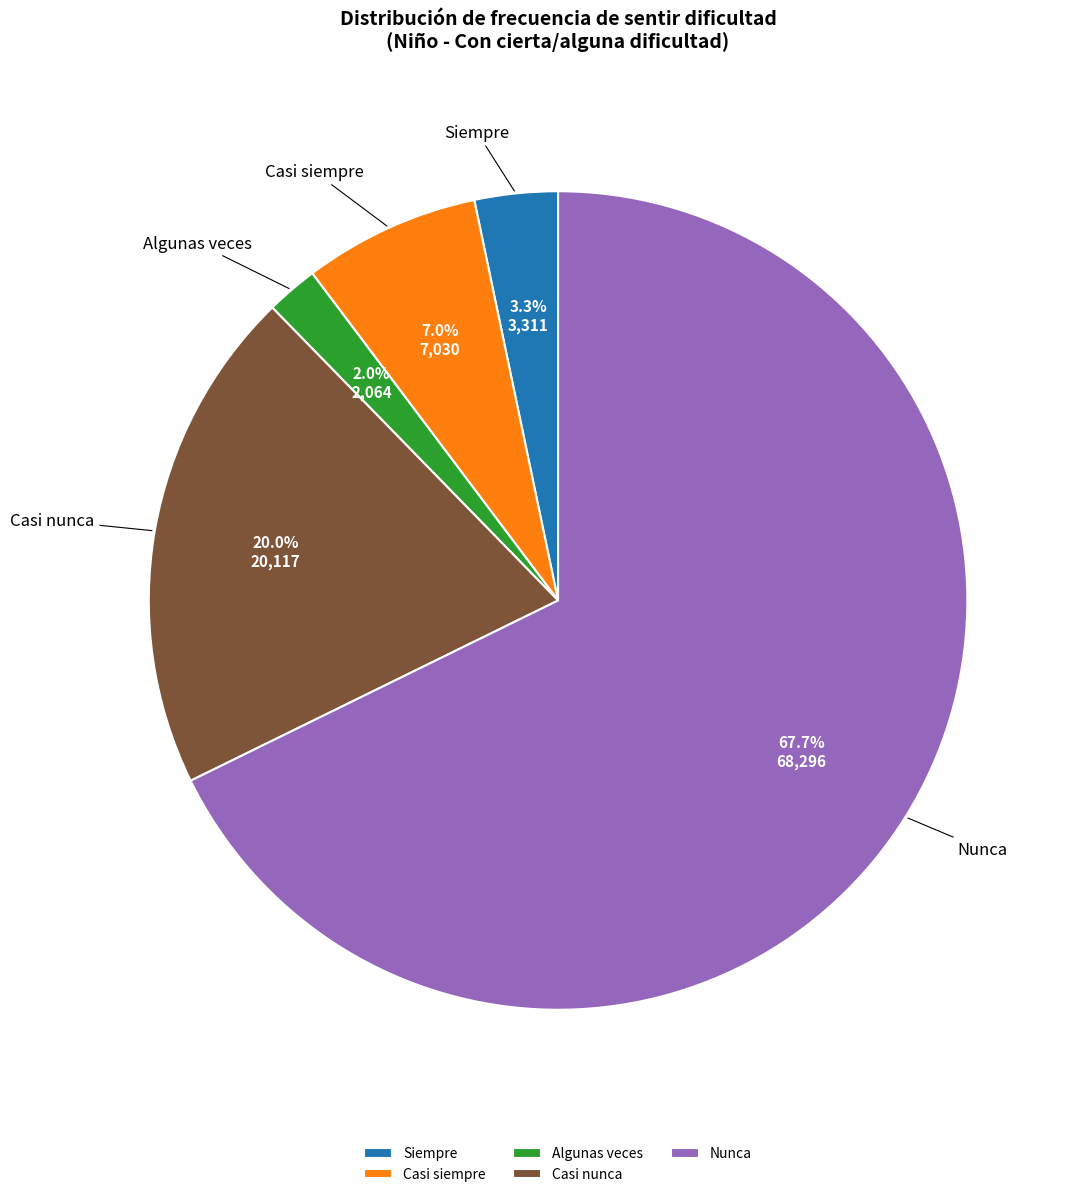

What is the ratio of the value at Algunas veces to the value at Casi siempre?

0.3